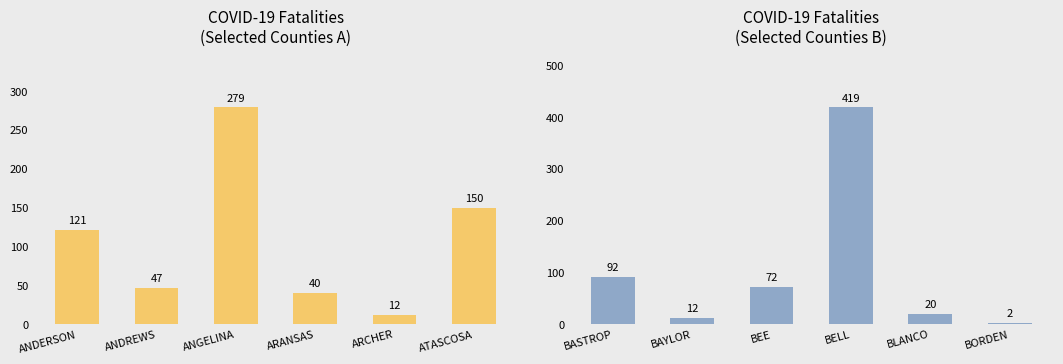

What is the maximum value shown in the chart?

419